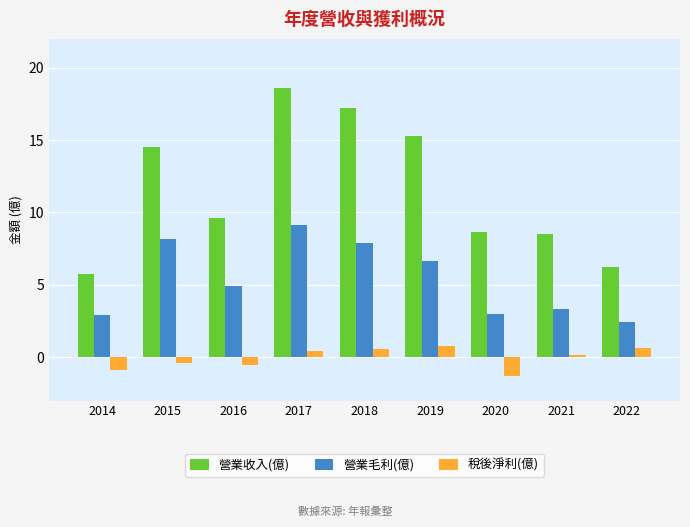

Which series has the largest range (max minus min)?

營業收入(億)